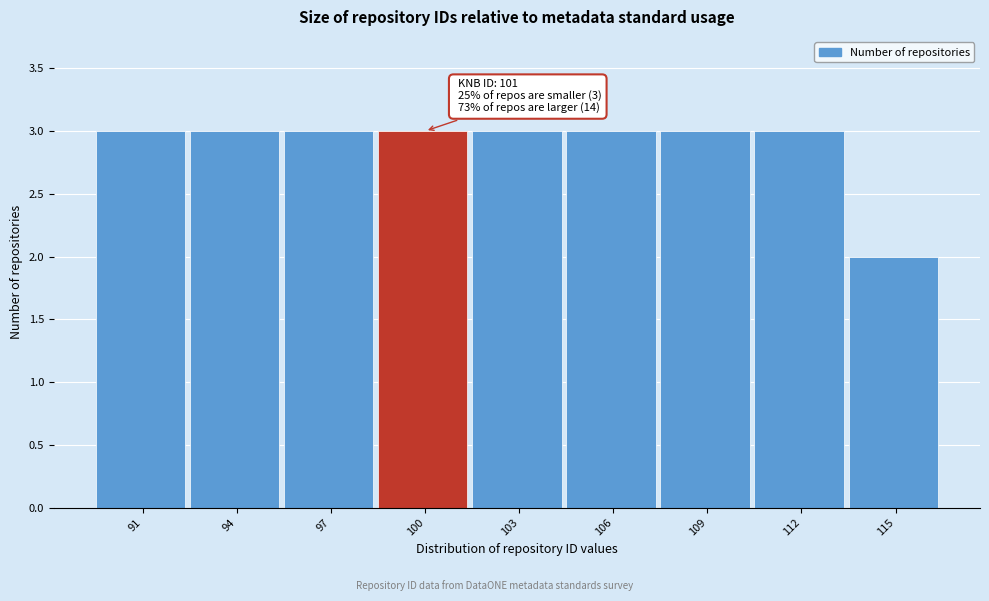

Reading left to right, what are all the values shown in this chart?

91=3	94=3	97=3	100=3	103=3	106=3	109=3	112=3	115=2